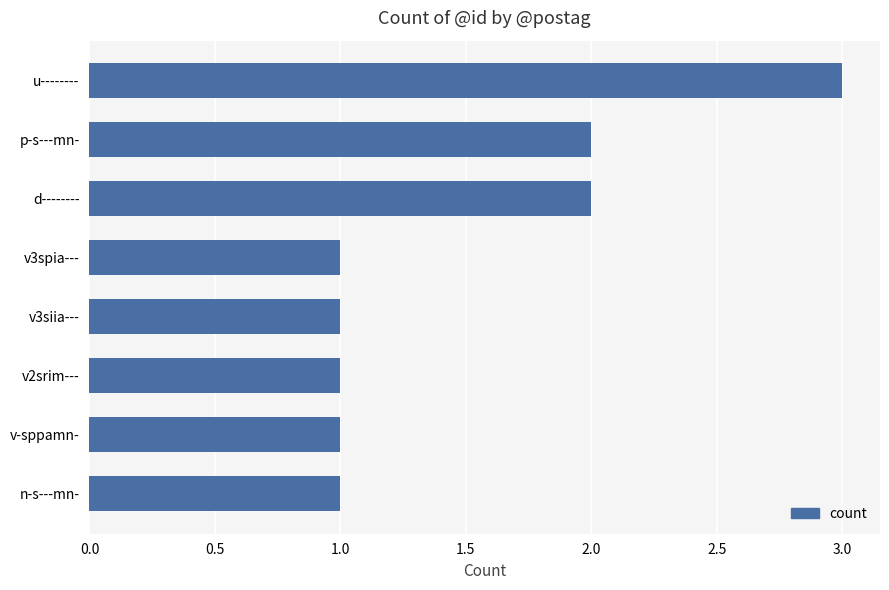

Does the chart contain stacked bars?

No